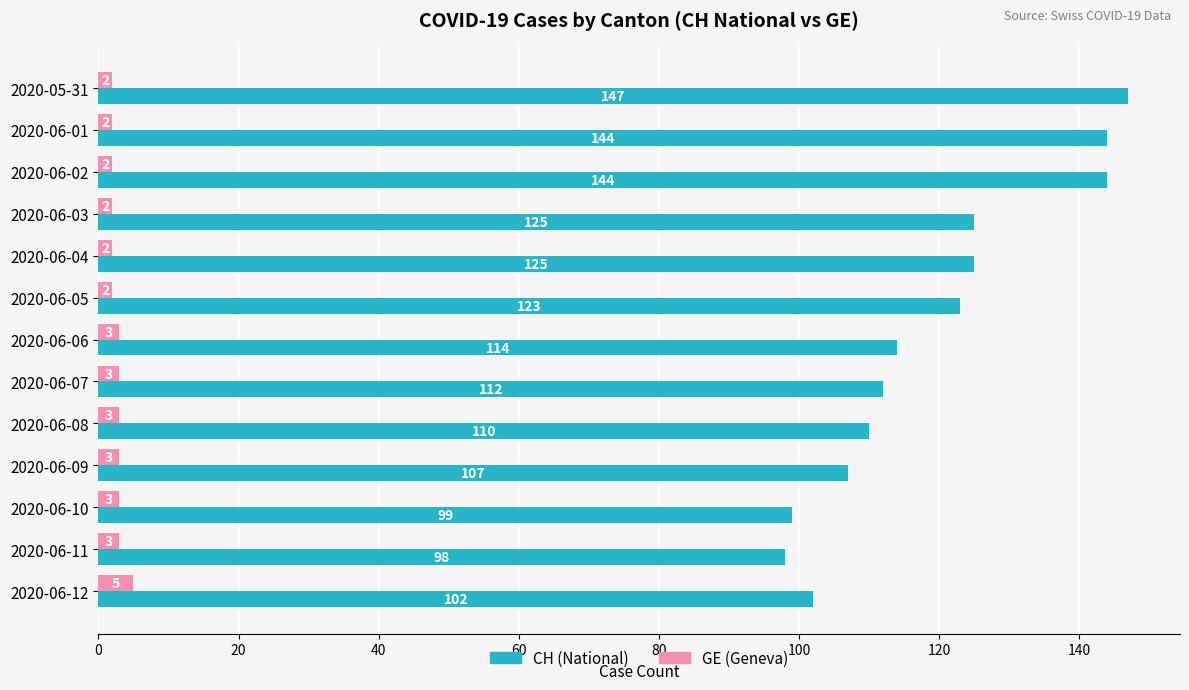

At which category is the sum across all series the highest?

2020-05-31